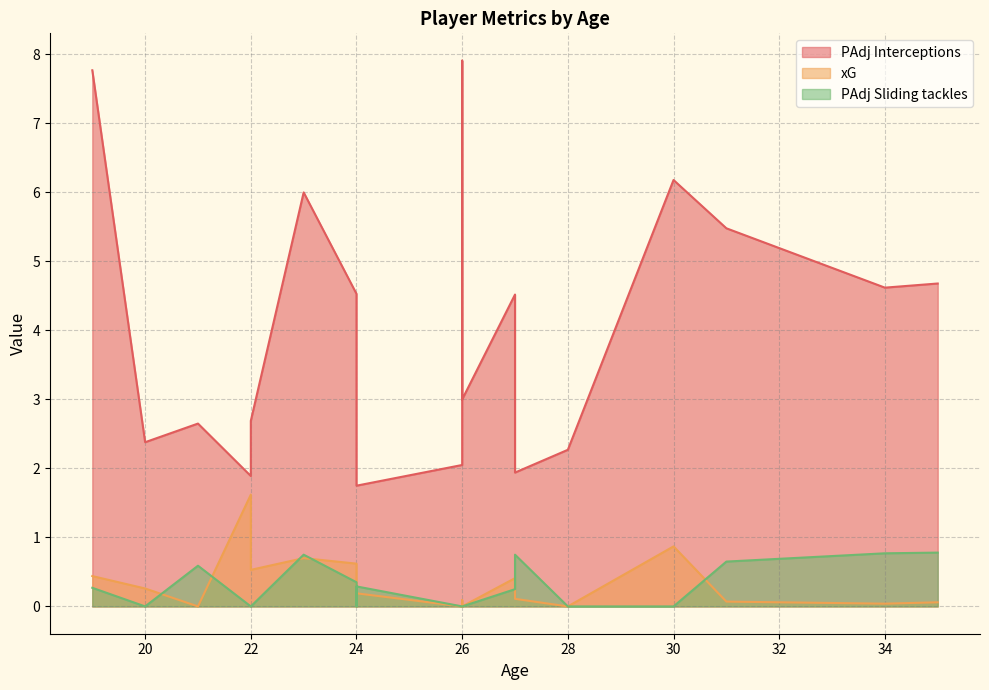

In PAdj Sliding tackles, how many points are lower than both neighbors (excluding endpoints)?

3